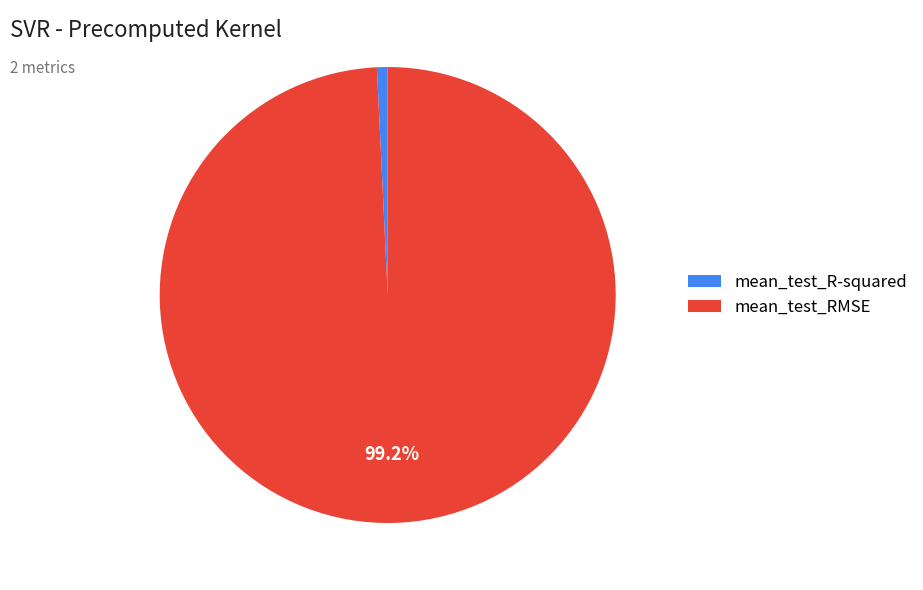

Between mean_test_RMSE and mean_test_R-squared, which is larger?

mean_test_RMSE